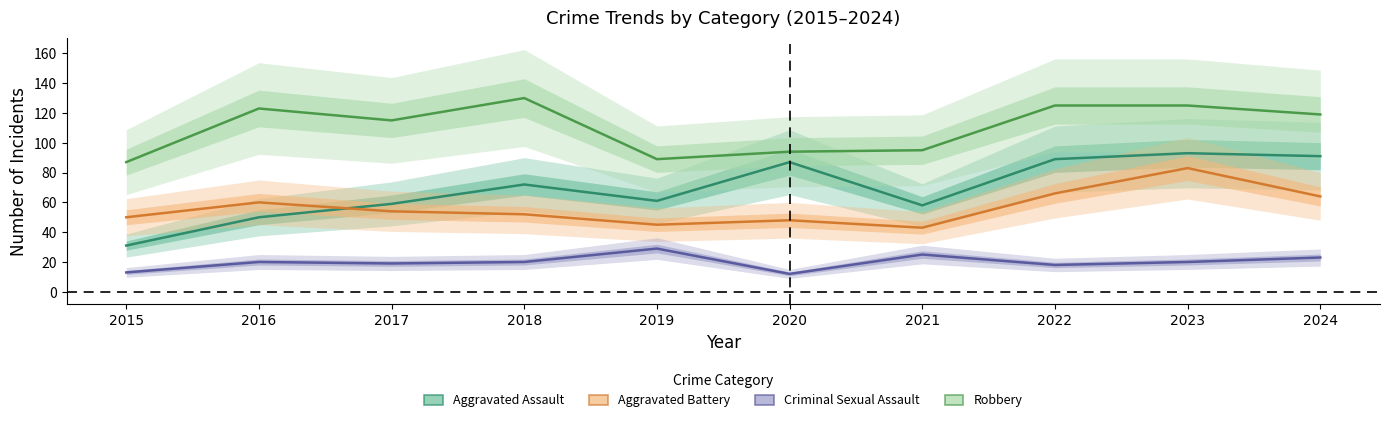

True or false: Criminal Sexual Assault has more than 1 interior local peaks.

True